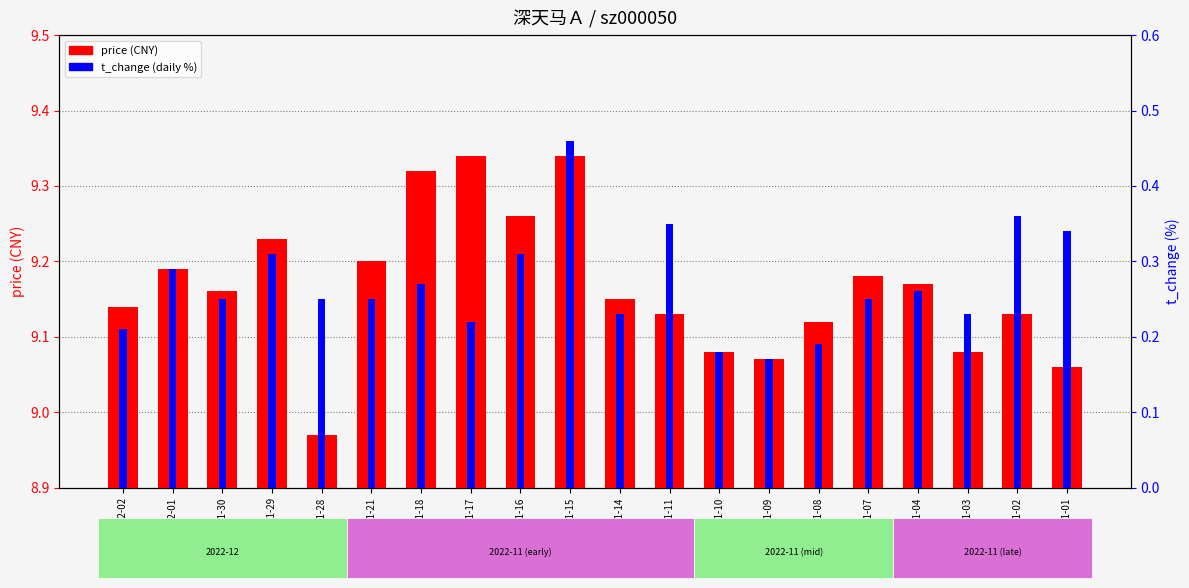

What is the average value of the t_change series?

0.3